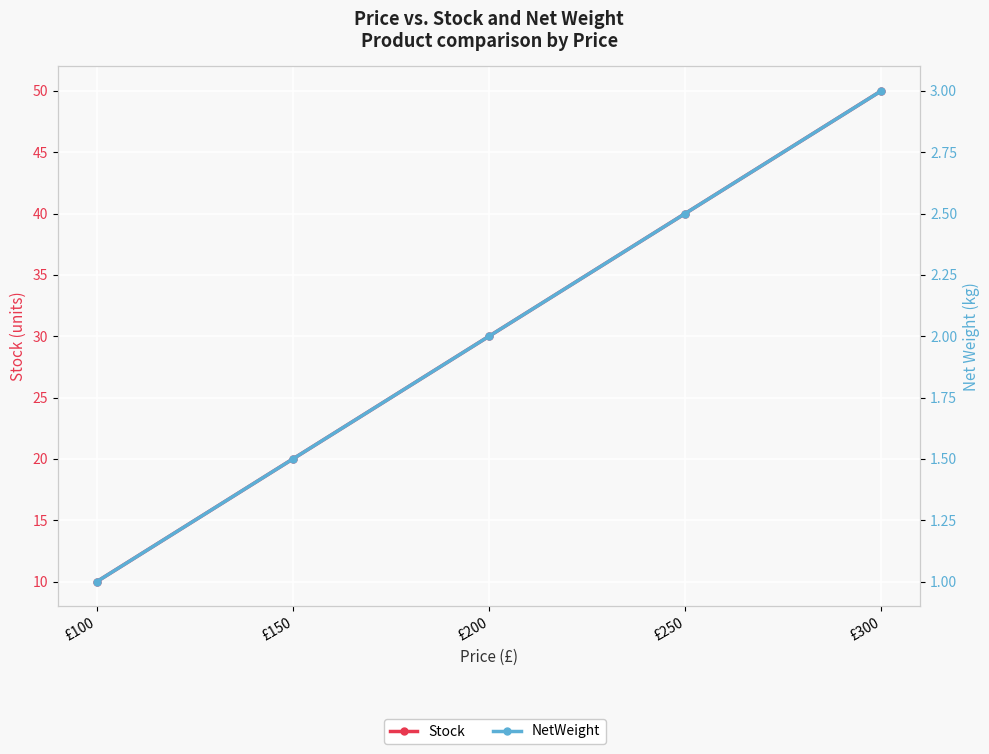

What is the total value across all series at £150?

21.5